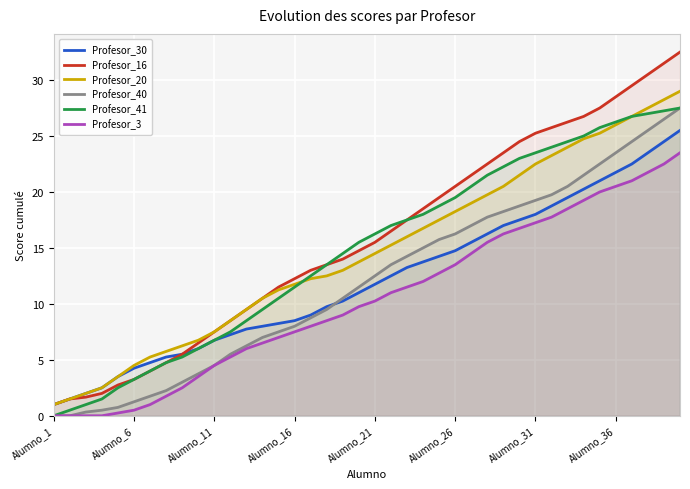

Which series has the largest total across all categories?

Profesor_16